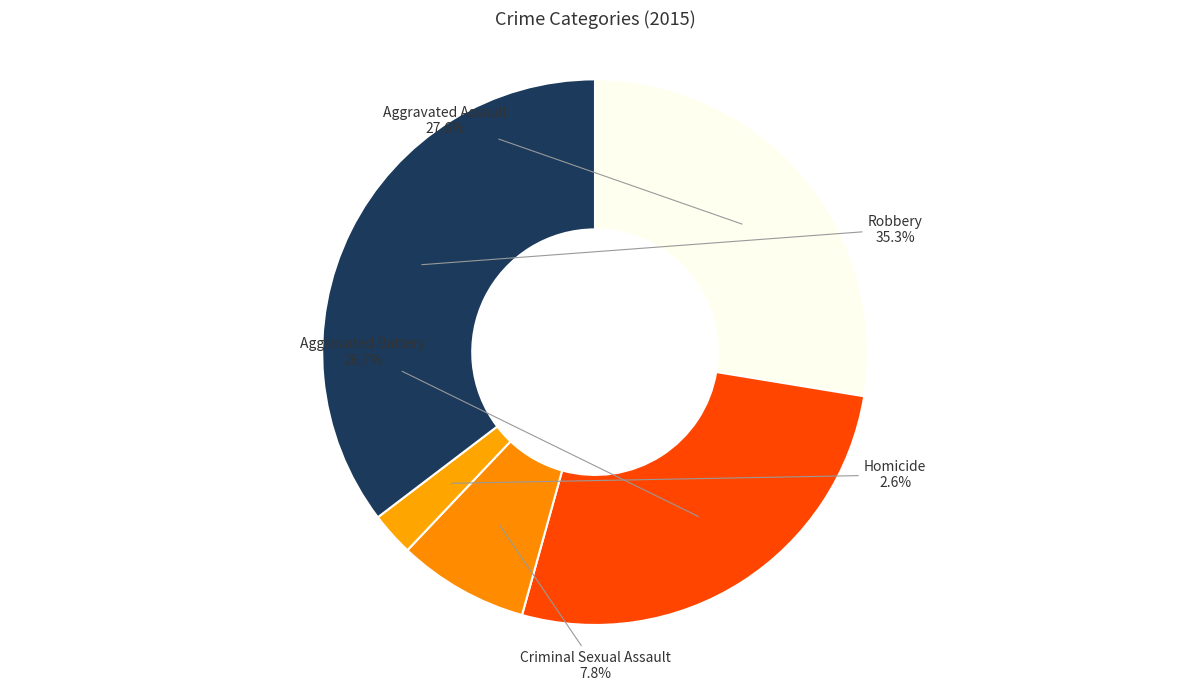

Is it true that Aggravated Assault is 28% of the pie?

True